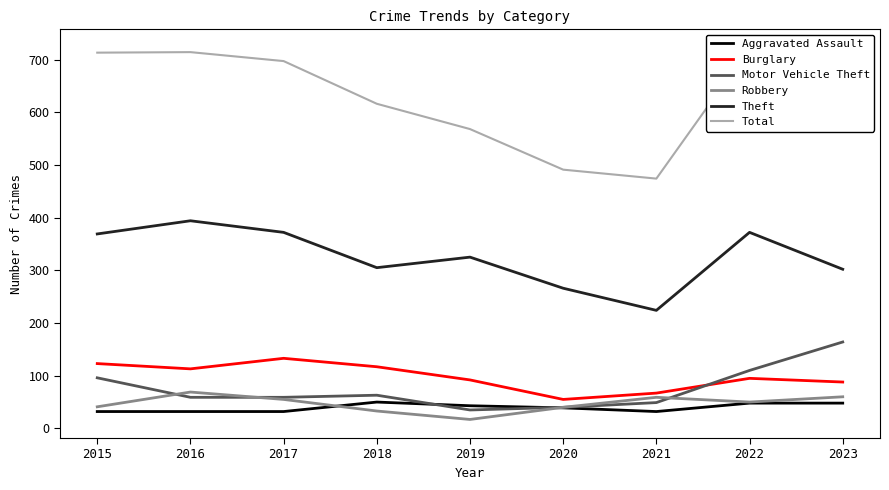

At which category does Burglary reach its first local valley?

2016